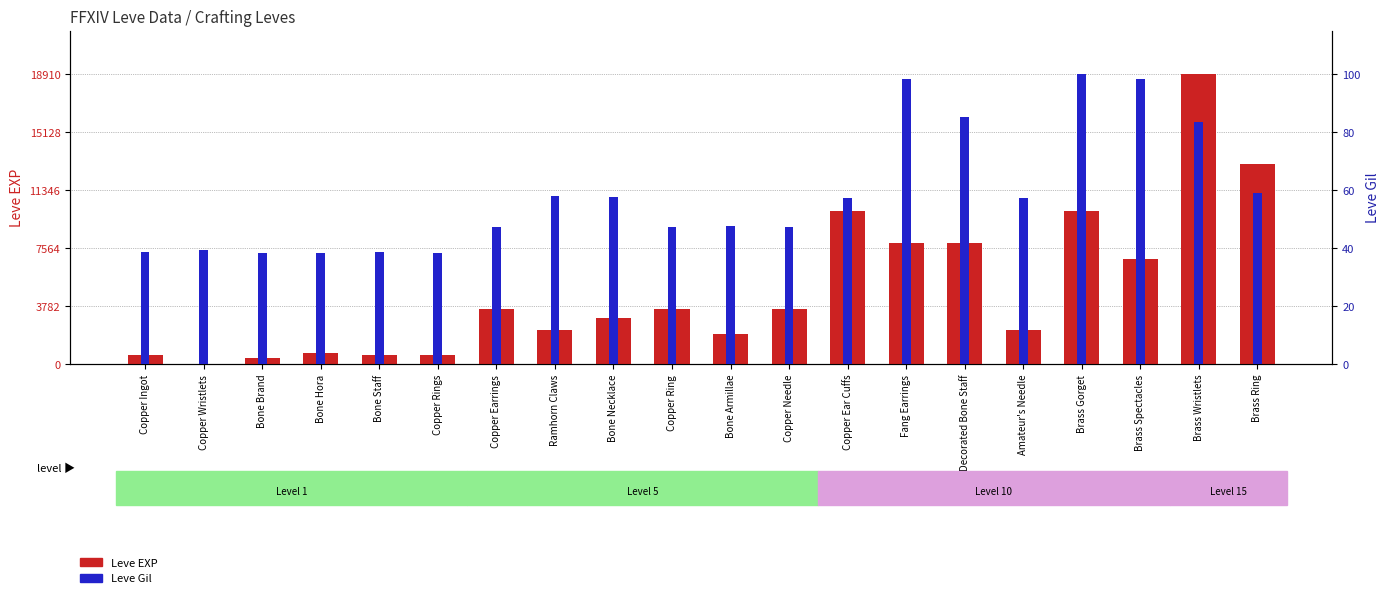

Reading right to left, what are all the values shown in this chart?

Leve EXP: 13040	18910	6880	9990	2230	7880	7880	9990	3600	1980	3600	3040	2230	3600	630	630	720	450	1	630
Leve Gil: 173	245	288	293	168	250	288	168	139	140	139	169	170	139	112	113	112	112	116	113